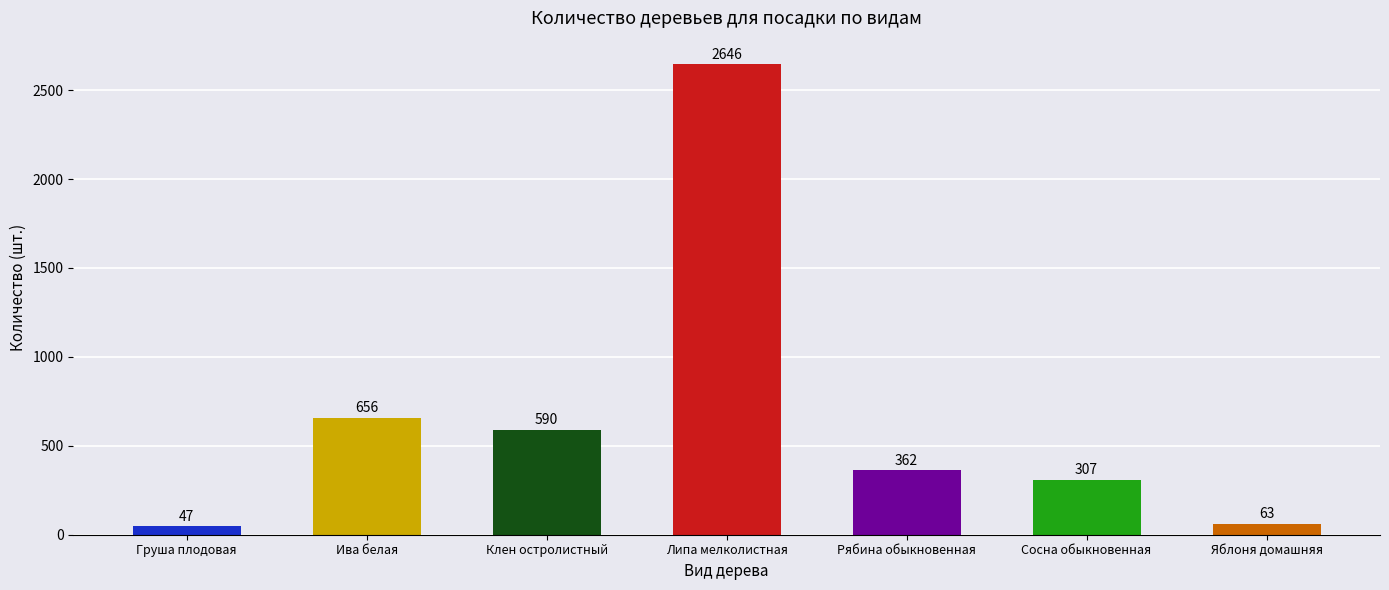

At which category does the chart reach its minimum across all series?

Груша плодовая